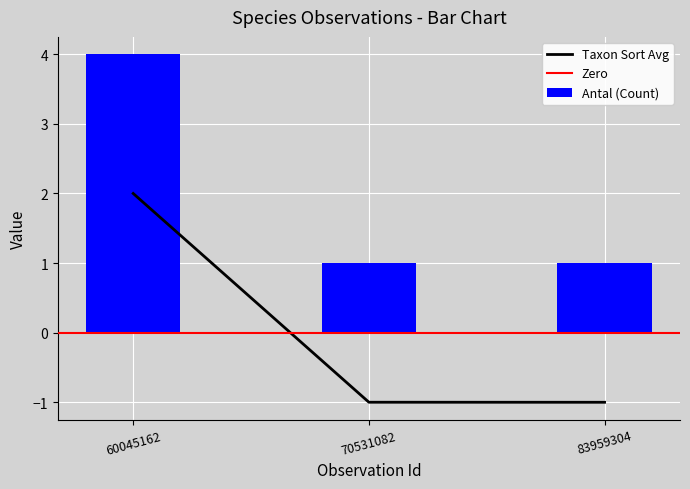

True or false: Antal (Count) has a value of 1 at 70531082.

True